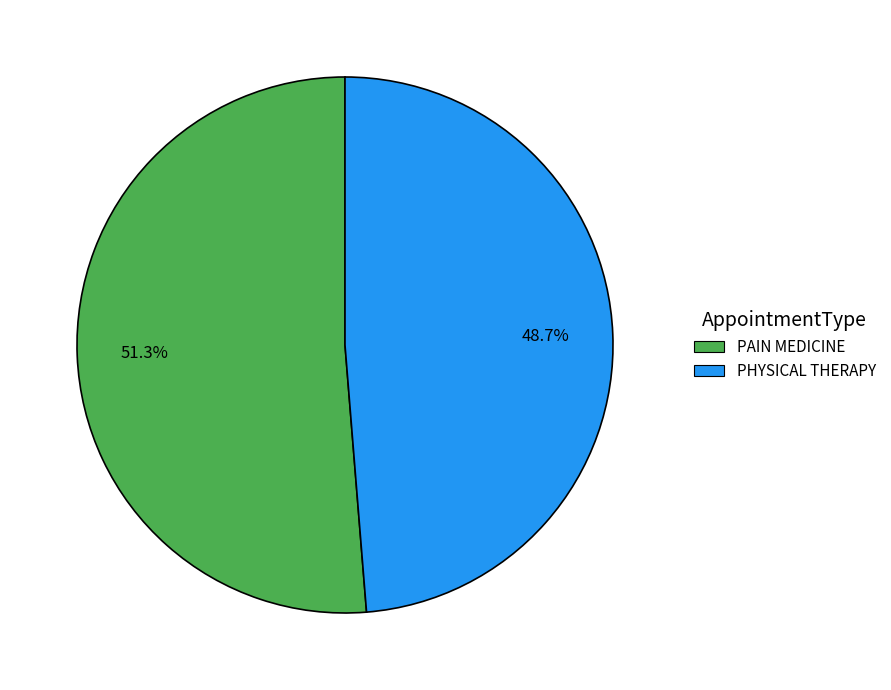

To the nearest percent, what is the difference between the largest and smallest slice percentages?

3%